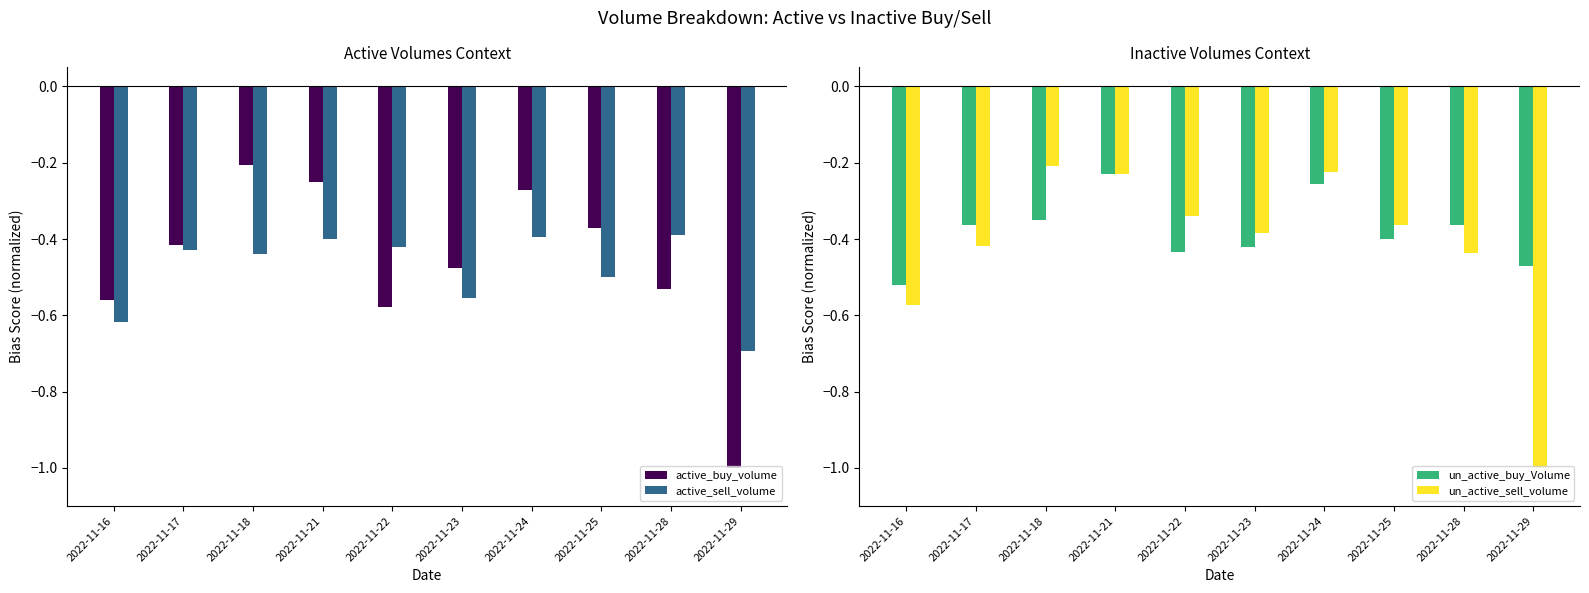

Which series has the widest spread of values?

active_buy_volume